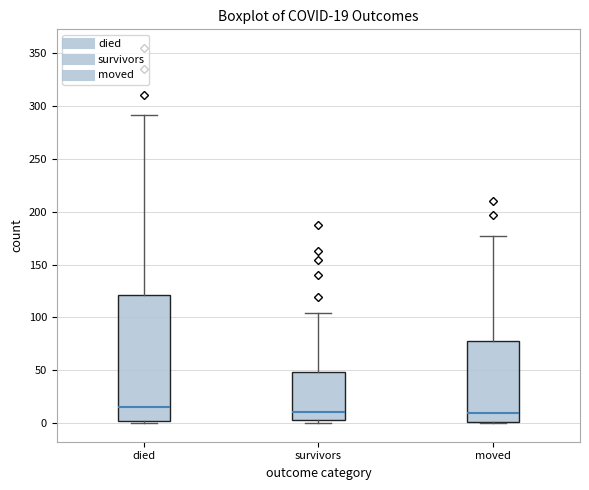

Comparing the boxes themselves (not the whiskers), which one is the tallest?

died